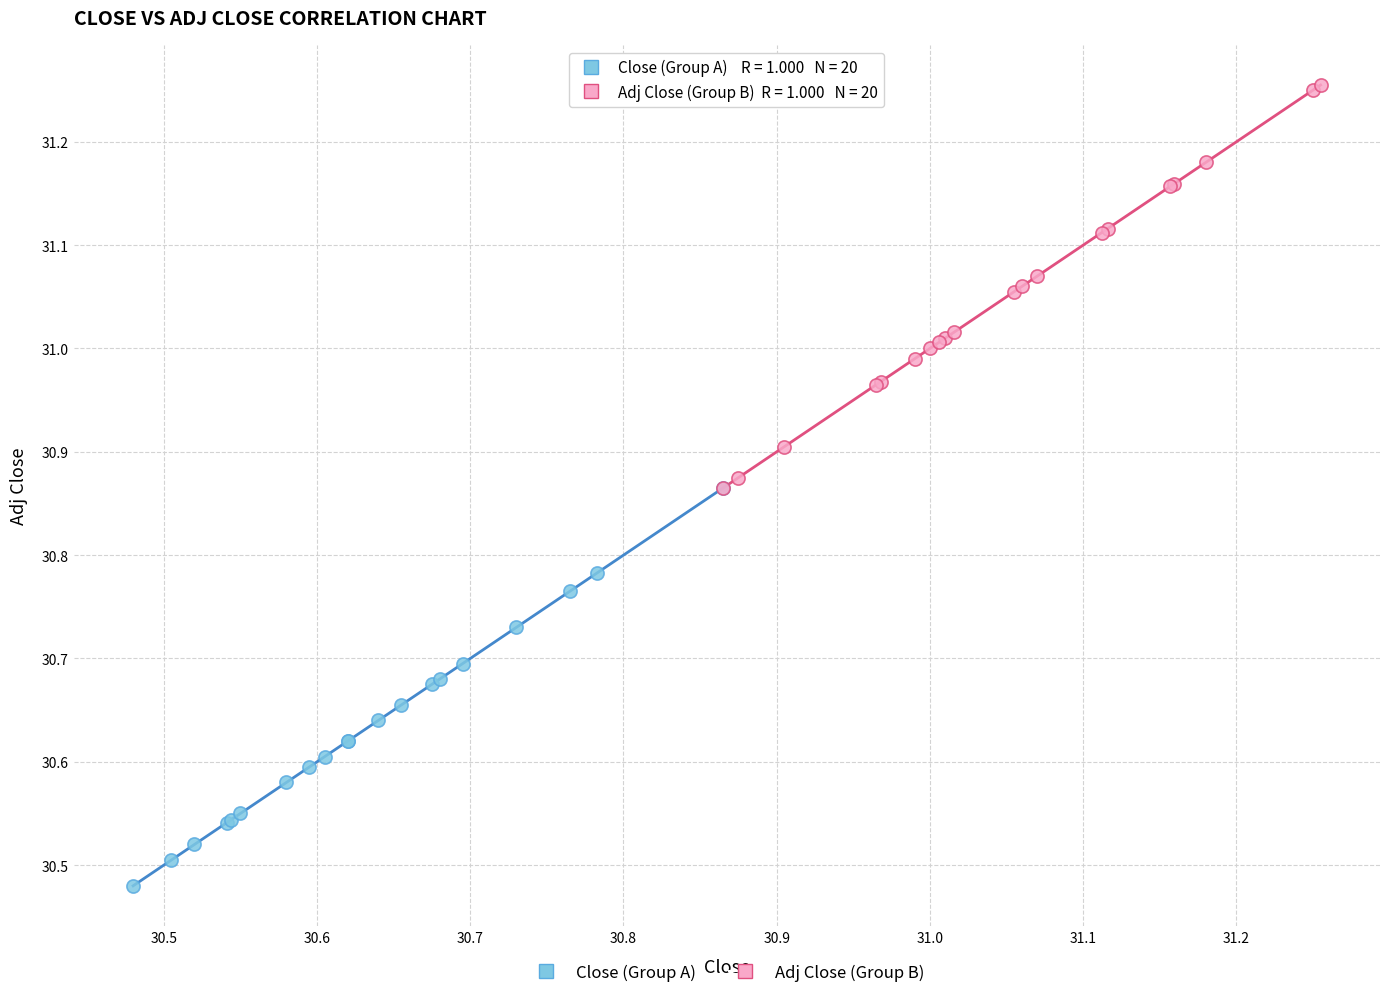

Which series reaches the minimum Y coordinate?

Close (Group A)